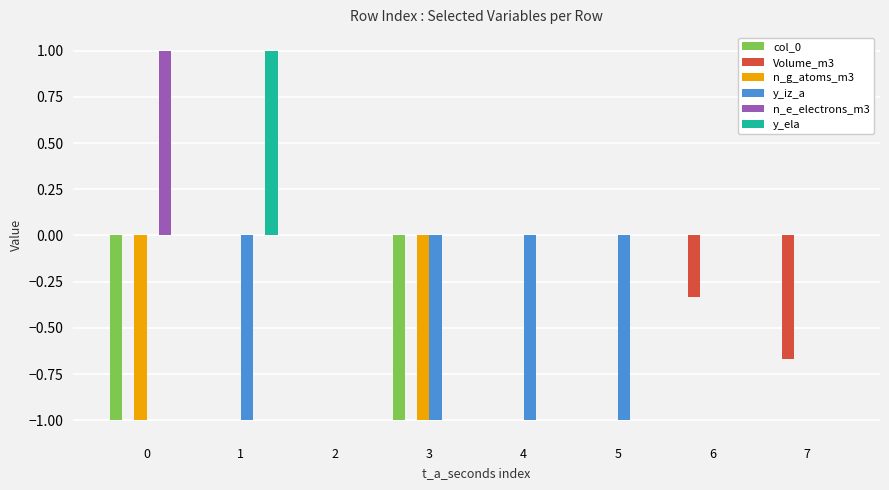

True or false: y_ela has a value of 1.0 at 1.

True